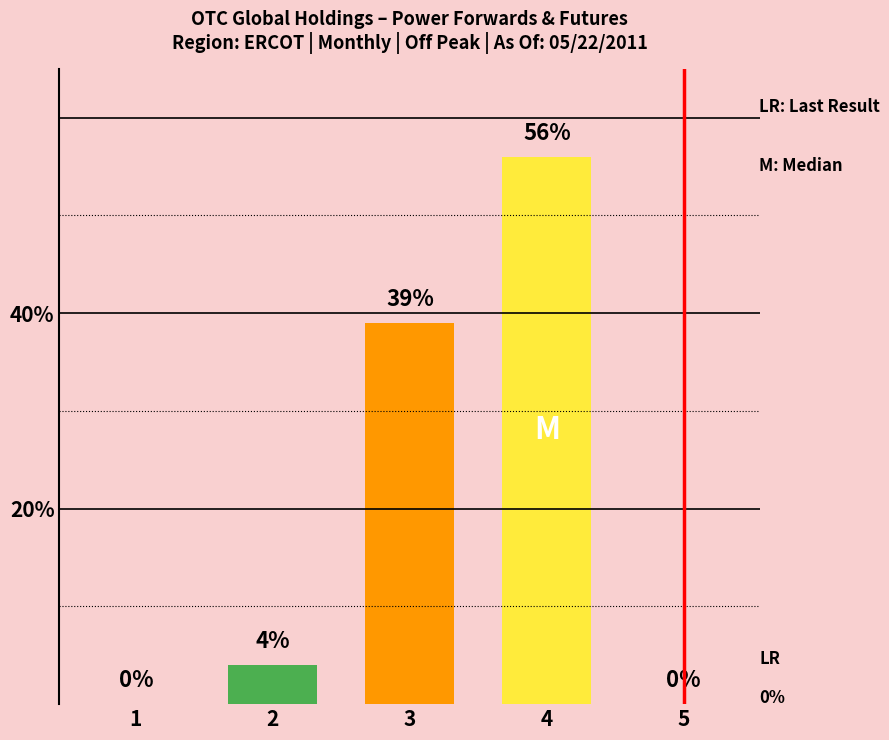

What is the change in value from 2 to 4?

+52